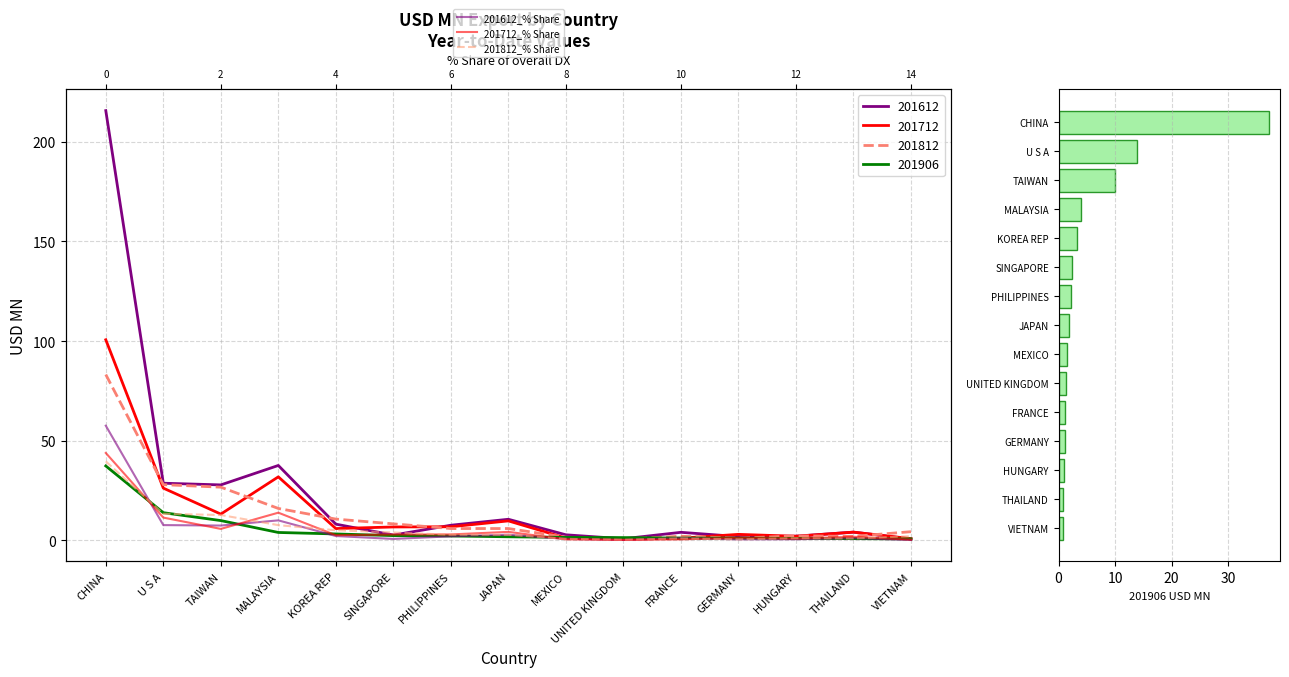

Where is 201712_% Share nearest to the value 22?

MALAYSIA